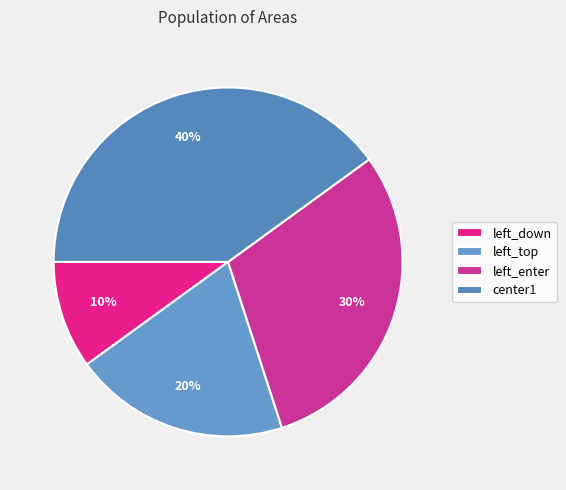

What percentage is NOT represented by left_enter?

70.0%